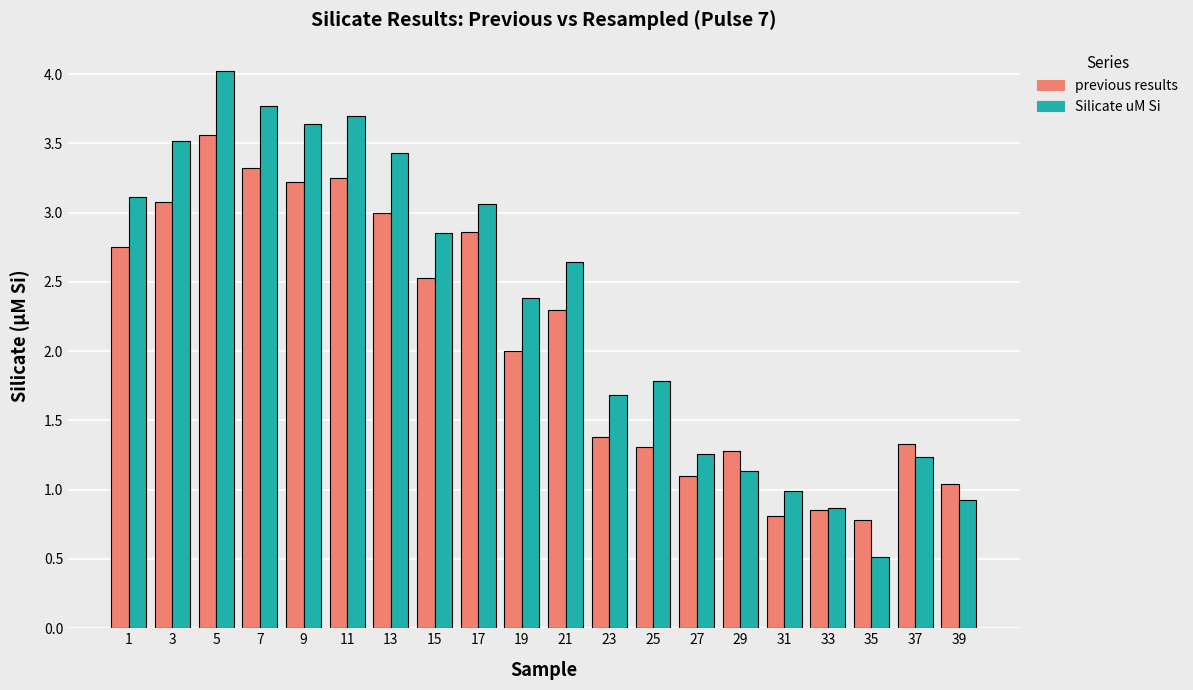

What is the difference between the highest and lowest values at 19?

0.4